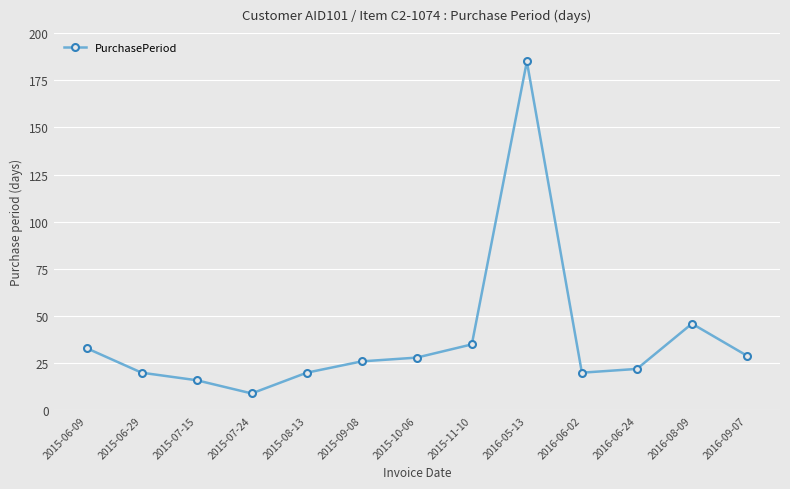

Which category has the highest value across all series?

2016-05-13